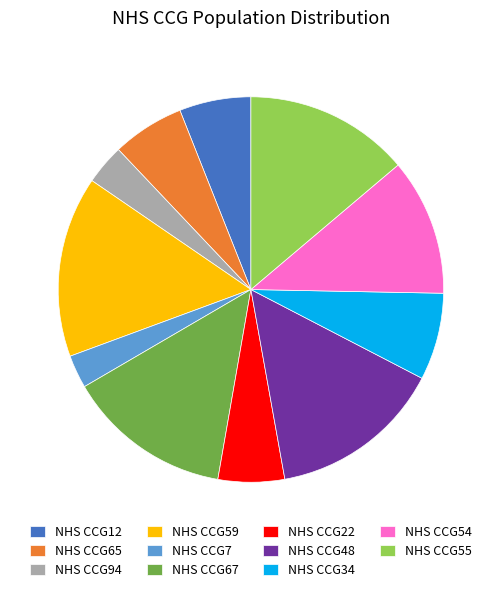

Is there a majority slice in this chart?

No